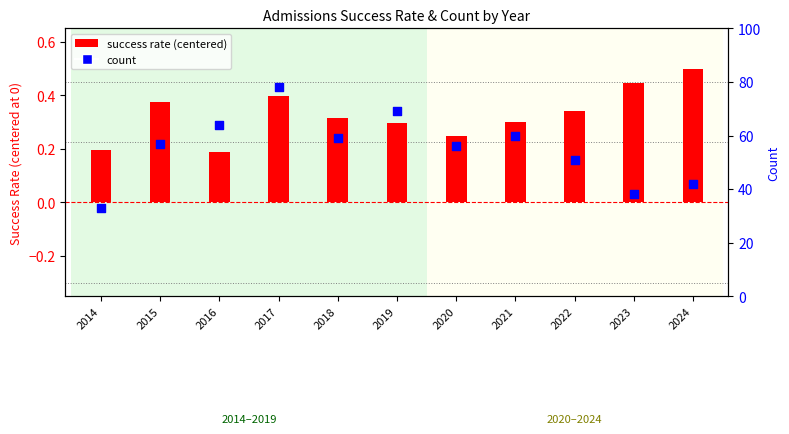

Which series has the widest spread of Y values?

count